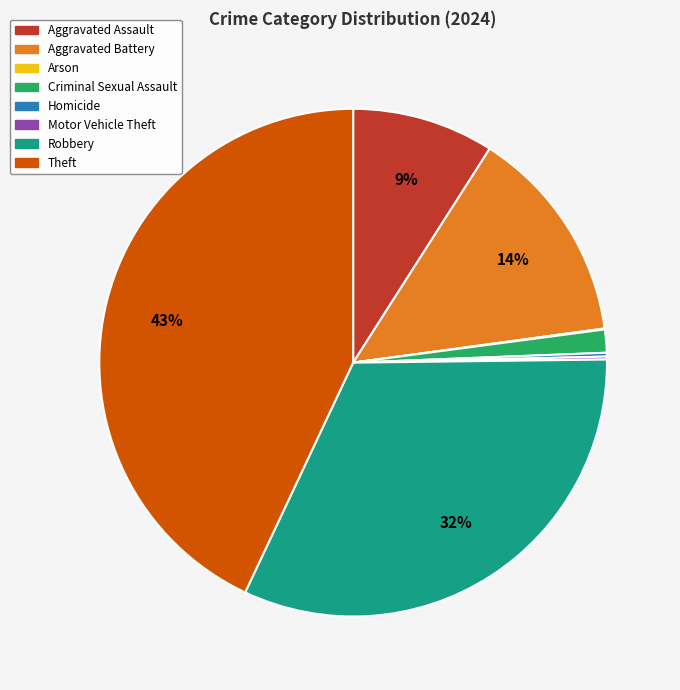

Approximately how many times larger is the value at Aggravated Battery compared to Robbery?

0.4